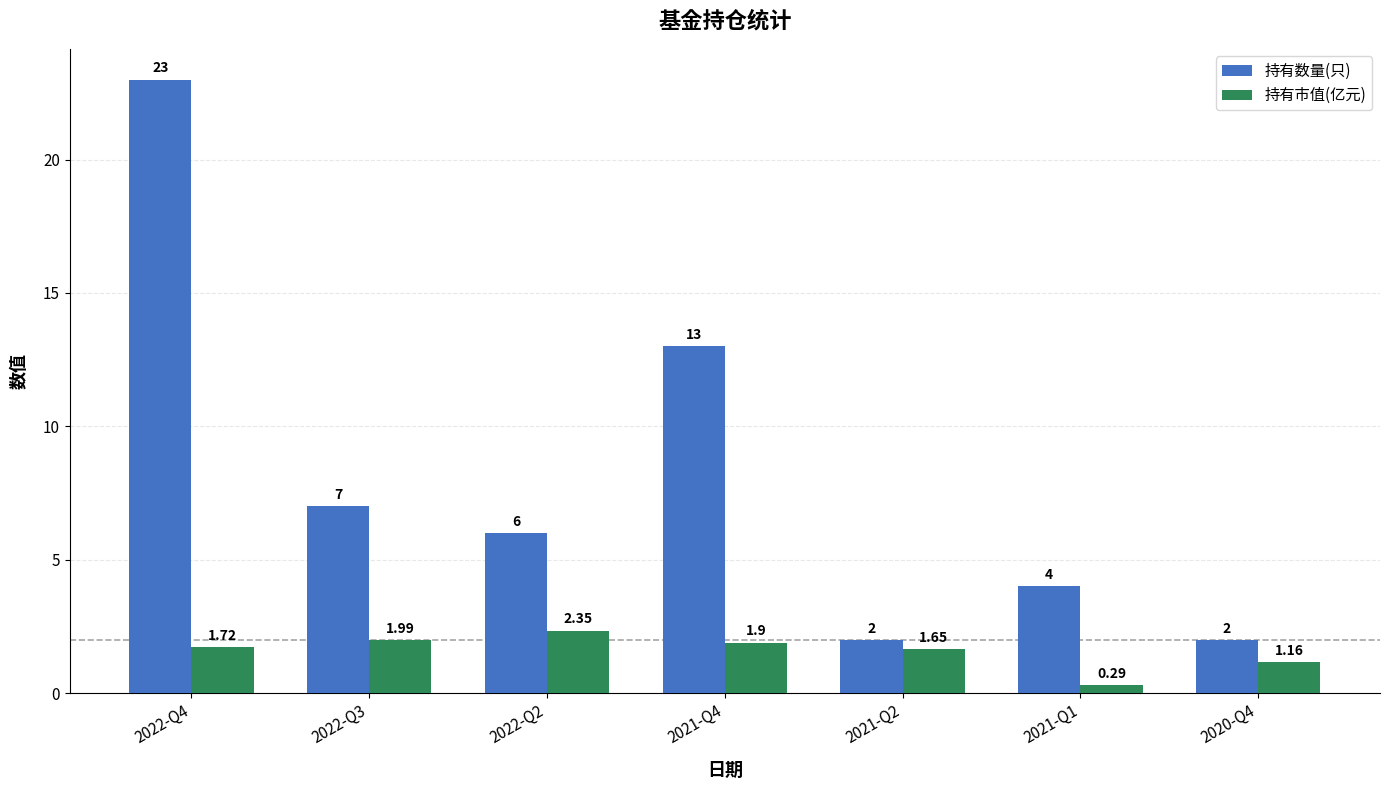

At 2022-Q4, list the series in order from largest to smallest.

持有数量(只), 持有市值(亿元)